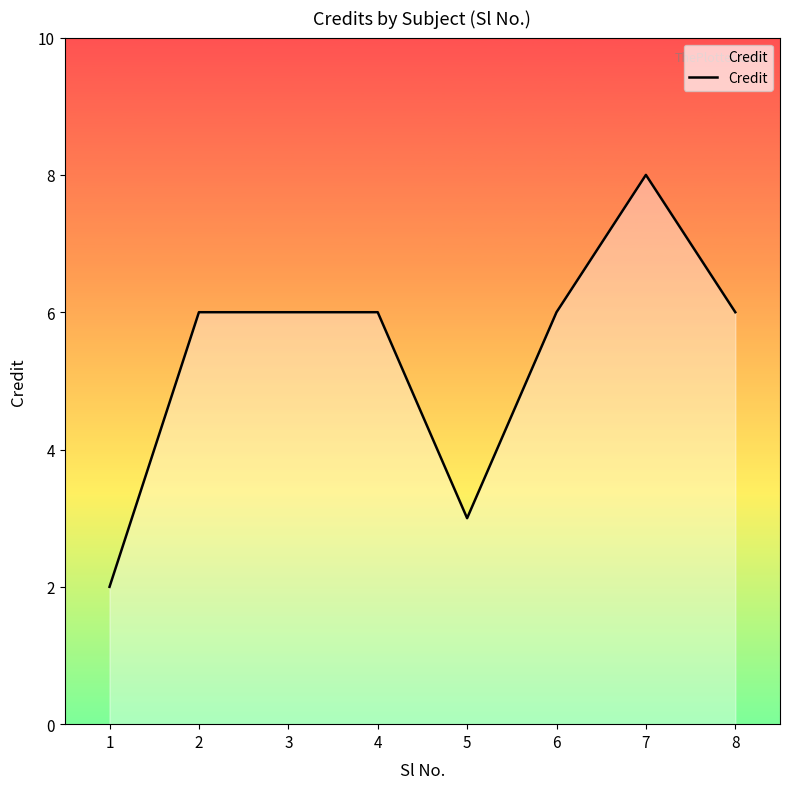

What is the ratio of the value at 1 to the value at 8?

0.3